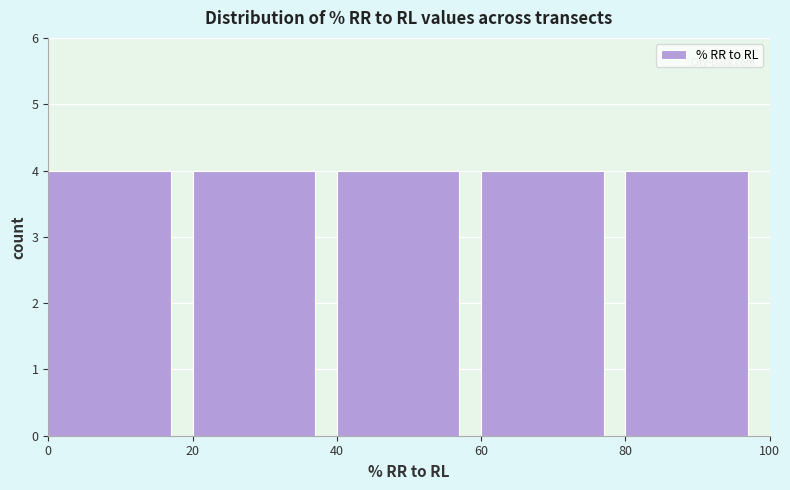

What is the height of the bar covering 0 to 20 on the x-axis? The values are not printed on the chart, so give them approximately, as read against the axis.

4